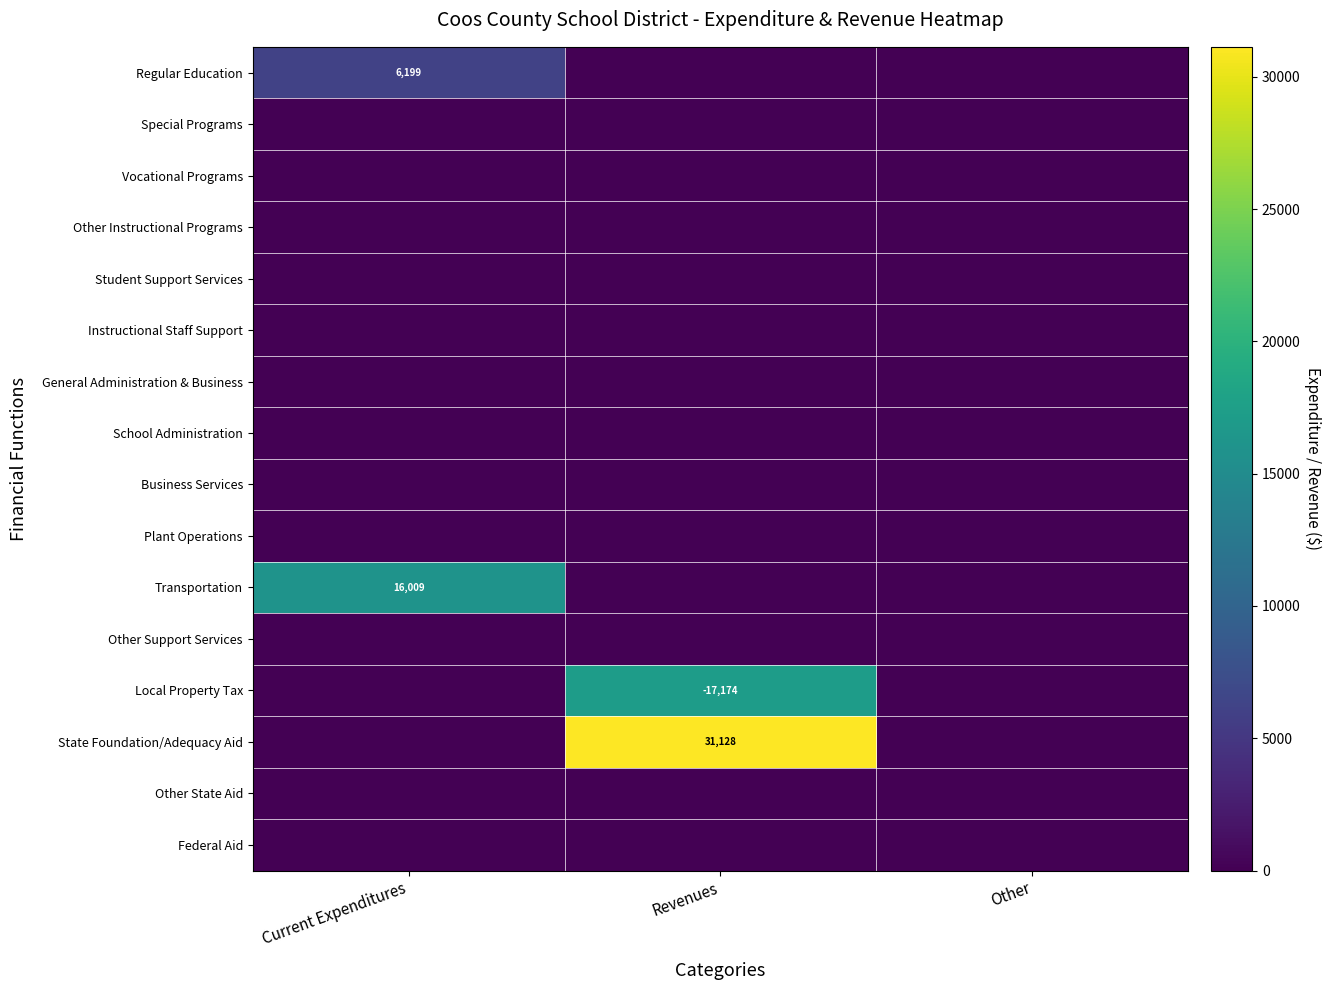

Is the value of Other Instructional Programs at Other greater than the value of General Administration & Business at Current Expenditures?

No